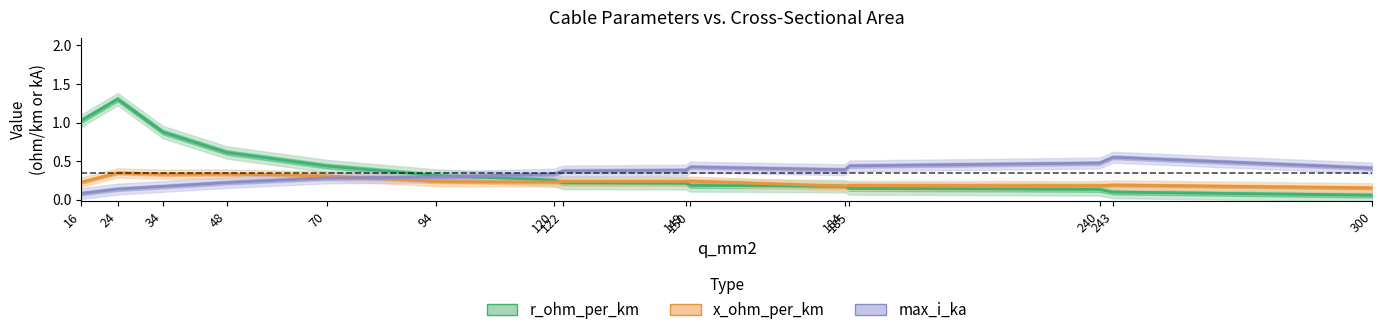

At how many categories does at least one series exceed 0?

15